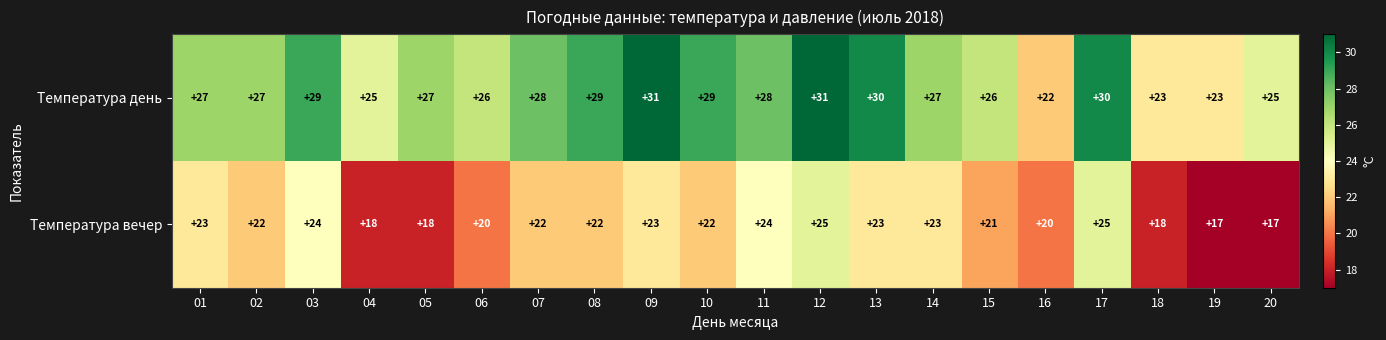

The Температура вечер series shows 23 at 13. True or false?

True